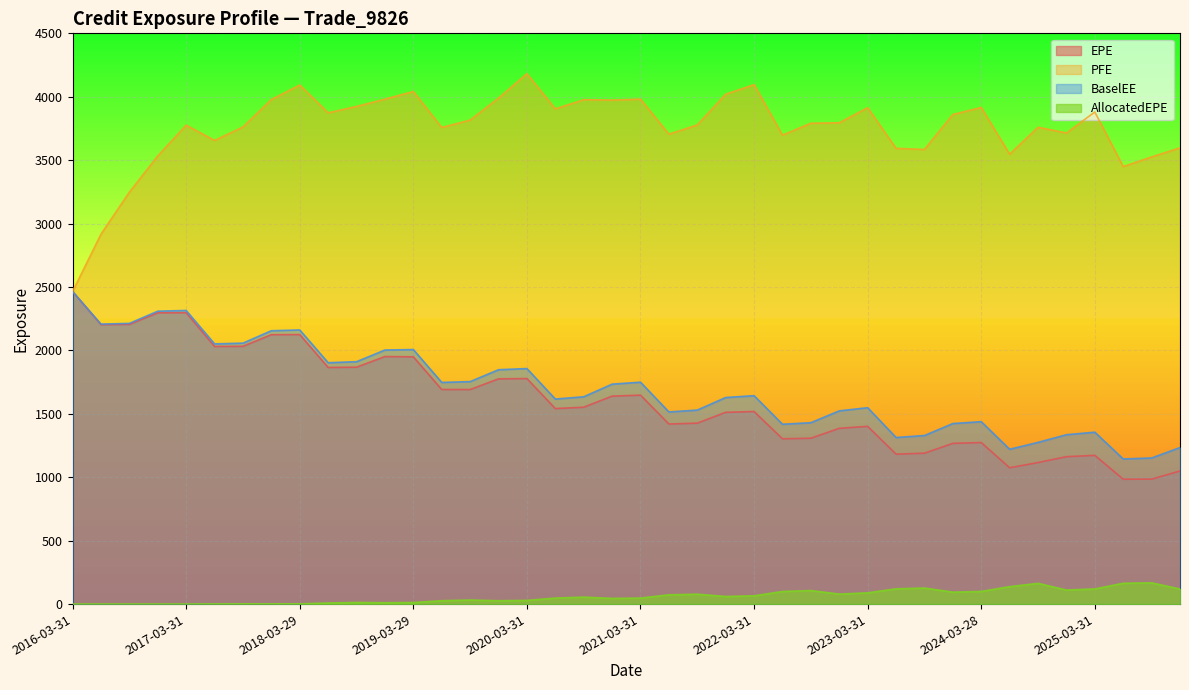

Which series has the largest total across all categories?

PFE